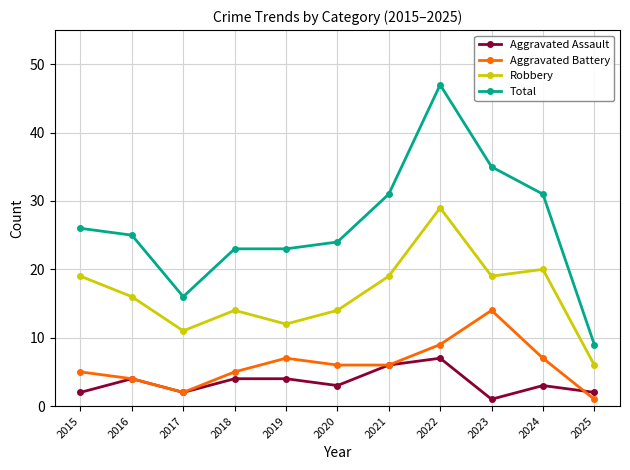

Is the value of Aggravated Battery at 2025 greater than the value of Total at 2020?

No